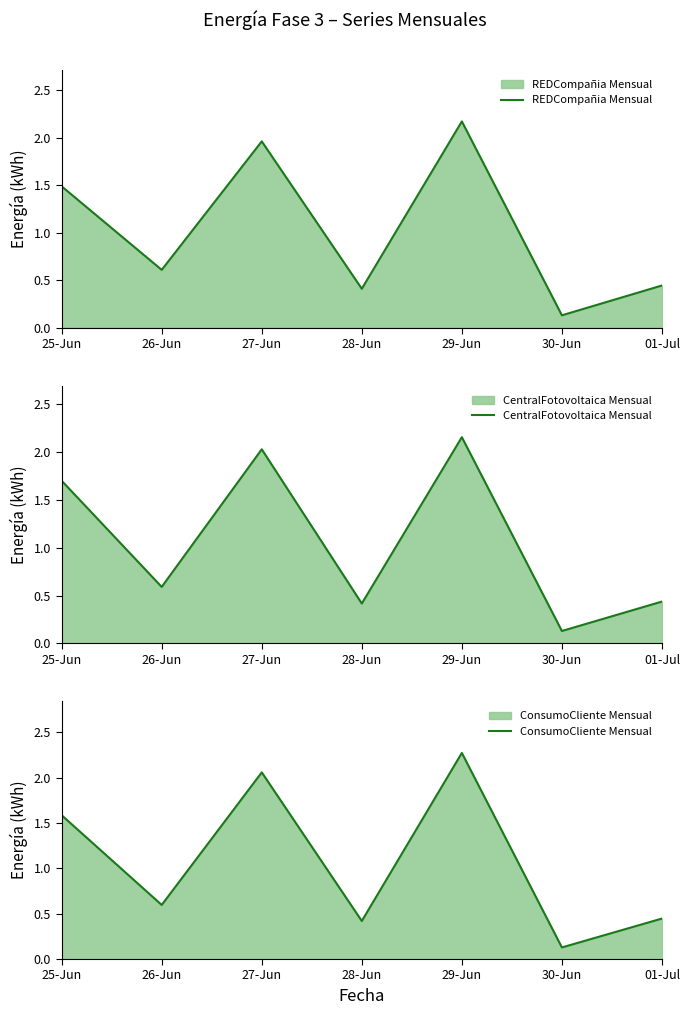

Reading left to right, extract all data points from this chart.

REDCompañia Mensual: 25-Jun=1.5	26-Jun=0.6	27-Jun=2.0	28-Jun=0.4	29-Jun=2.2	30-Jun=0.1	01-Jul=0.4
CentralFotovoltaica Mensual: 25-Jun=1.7	26-Jun=0.6	27-Jun=2.0	28-Jun=0.4	29-Jun=2.2	30-Jun=0.1	01-Jul=0.4
ConsumoCliente Mensual: 25-Jun=1.6	26-Jun=0.6	27-Jun=2.1	28-Jun=0.4	29-Jun=2.3	30-Jun=0.1	01-Jul=0.4